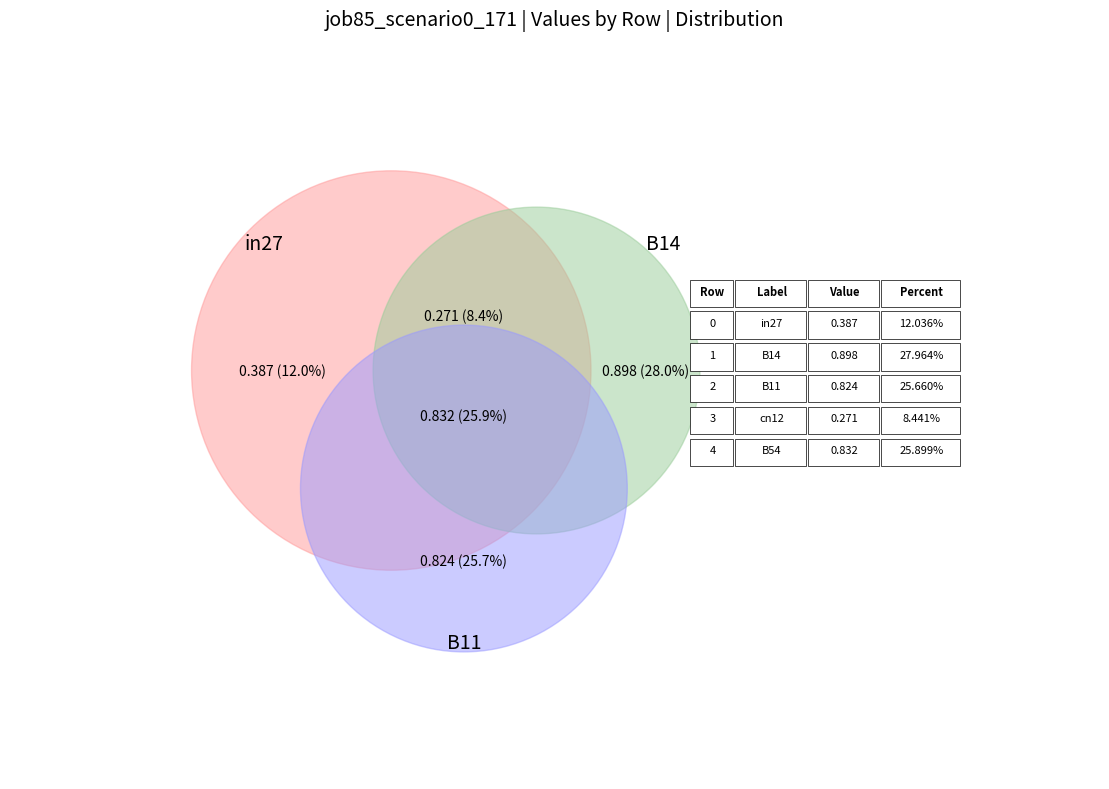

Rank the categories by value from highest to lowest.

B14, B54, B11, in27, cn12